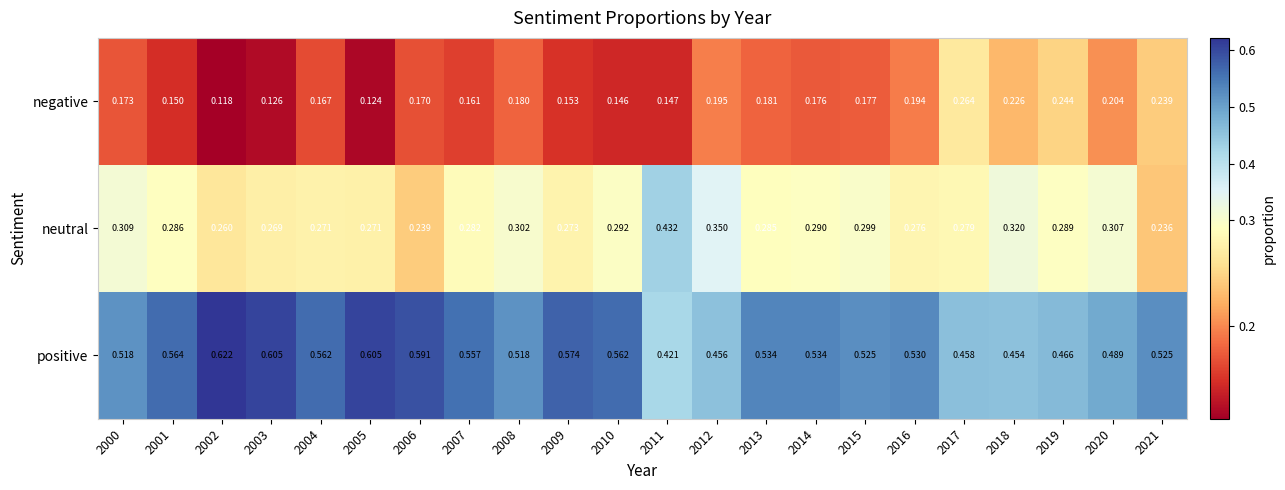

Which series changed the most between 2008 and 2018?

positive